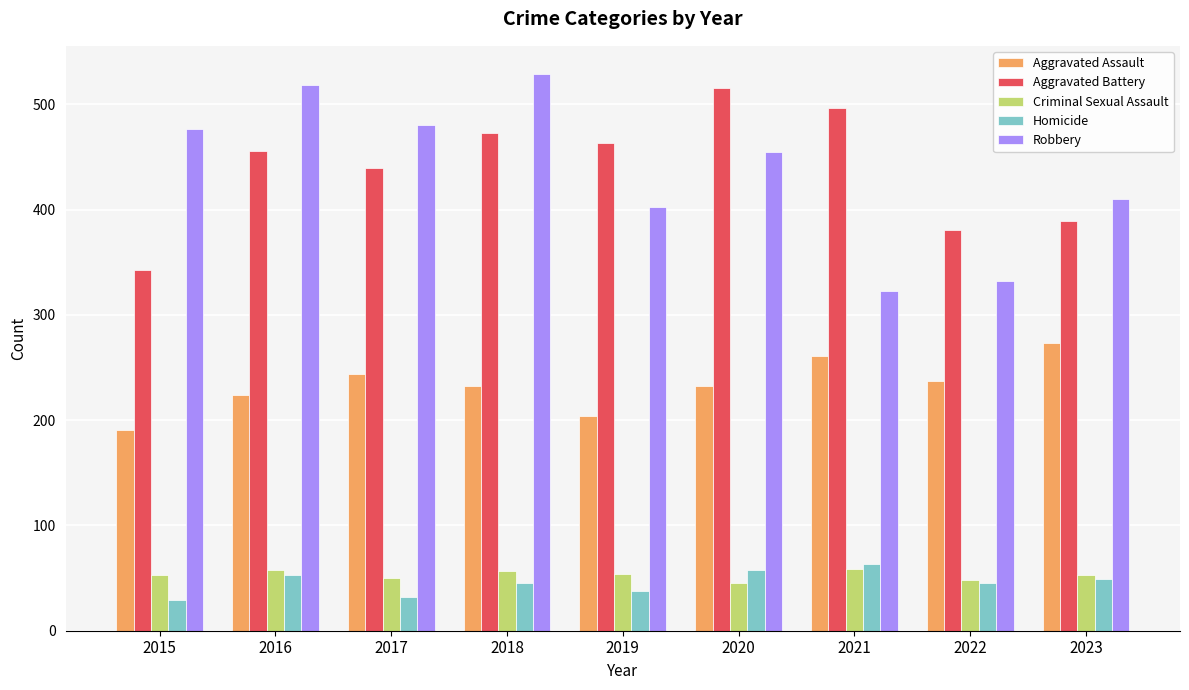

The Robbery series shows 603 at 2019. True or false?

False